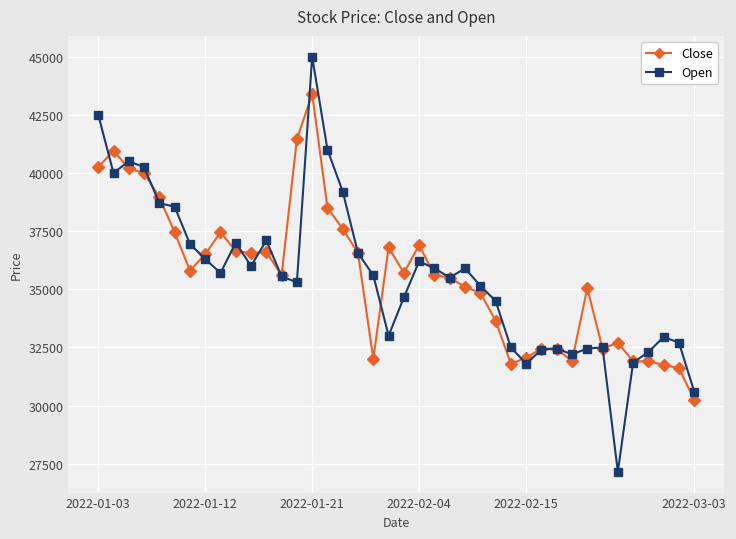

How many distinct data groups are displayed?

2